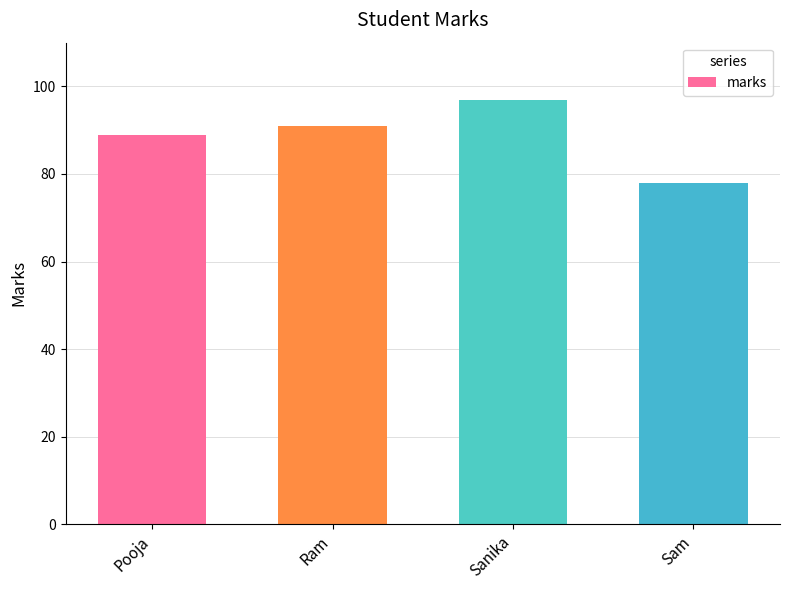

Reading left to right, list all the values displayed in this chart.

89	91	97	78